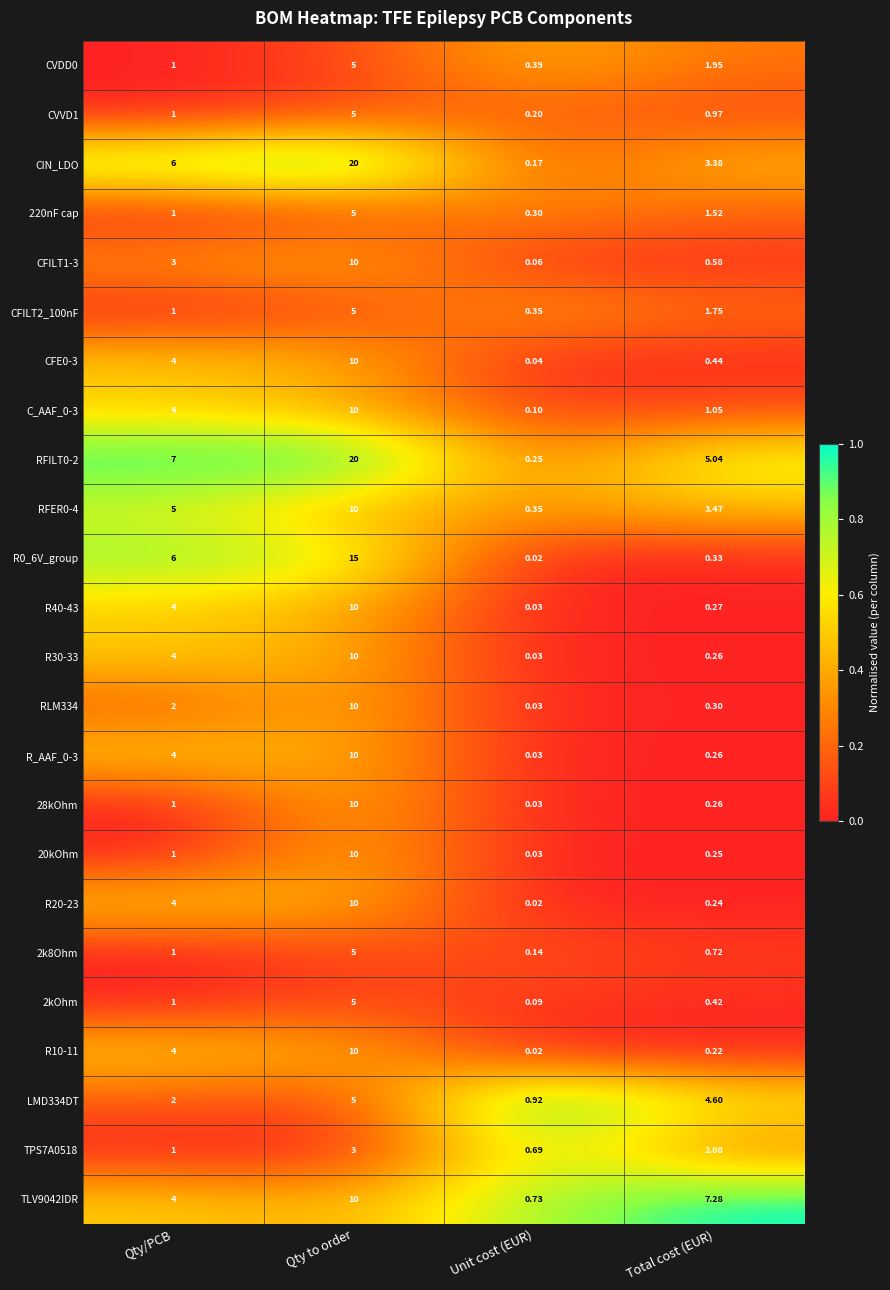

At which category is the sum across all series the highest?

Qty to order